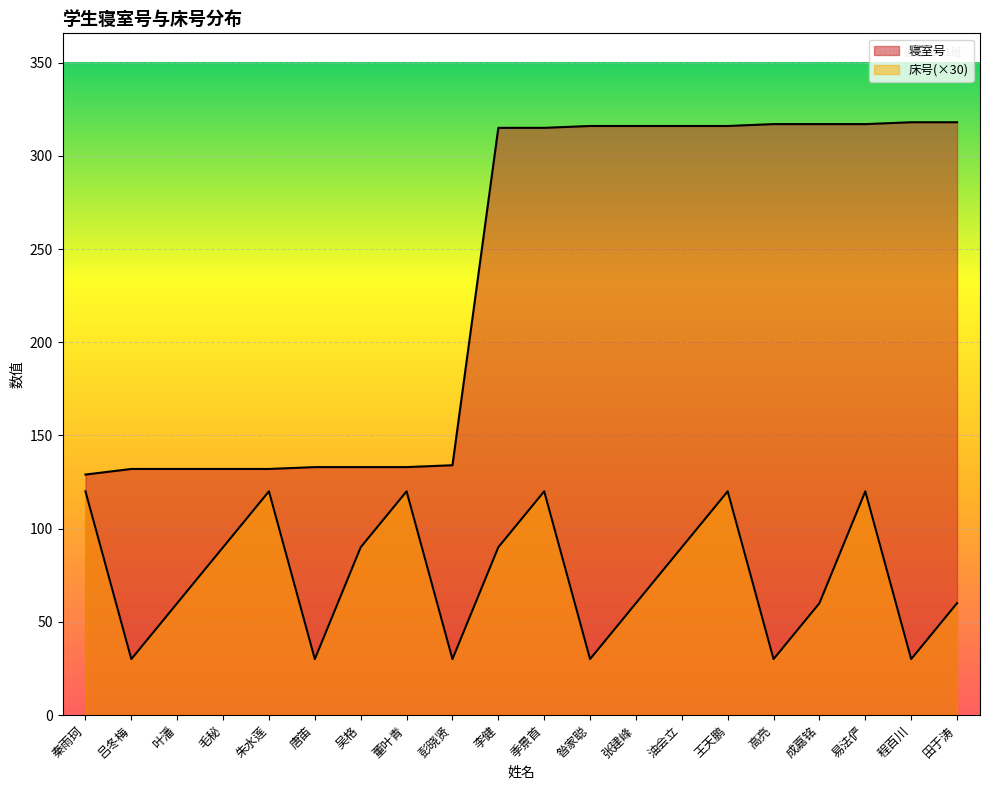

List the labels in order of 寝室号 value, smallest first.

秦雨珂, 吕冬梅, 叶潘, 毛秘, 朱水莲, 唐笛, 吴格, 董叶青, 彭晓贤, 李健, 季景首, 昝家聪, 张建峰, 油会立, 王天鹏, 高亮, 成嘉铭, 易法俨, 程百川, 田于涛